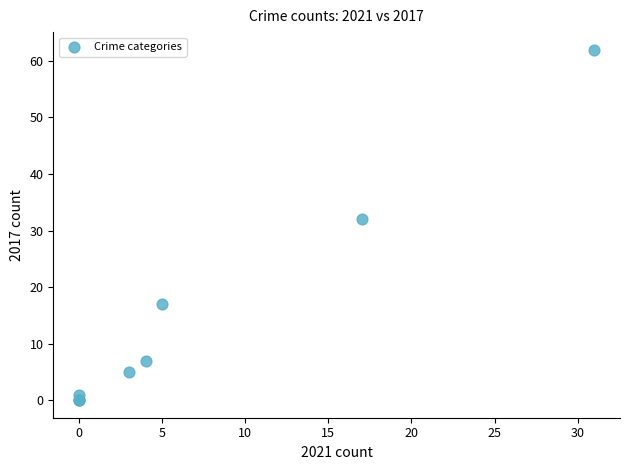

What Y value in the scatter plot is closest to 31?

32